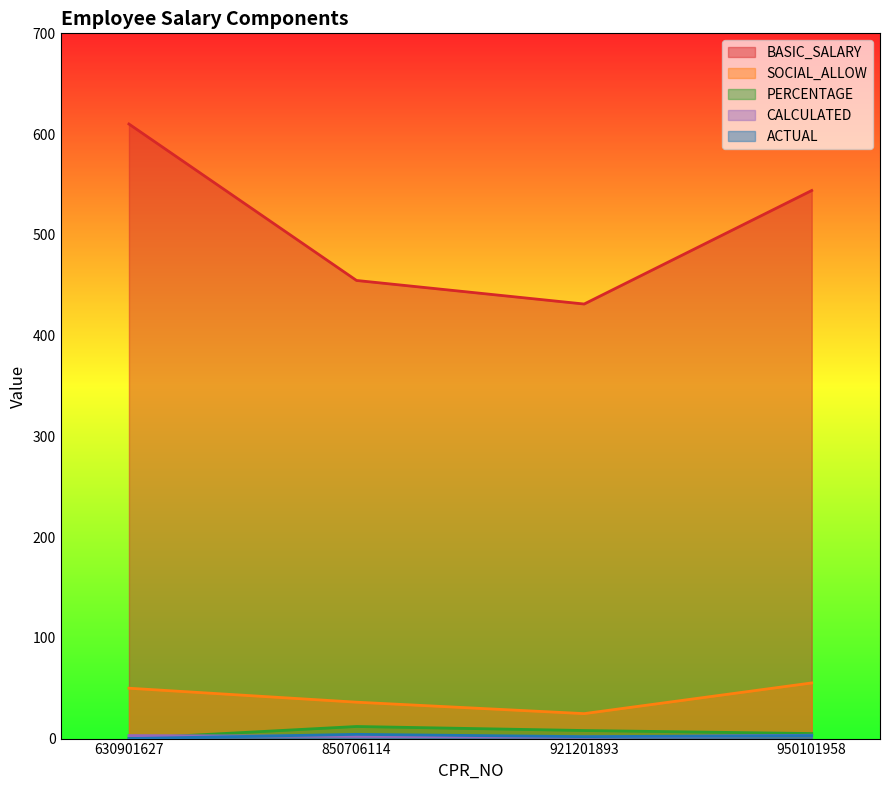

Which category has the lowest value in the ACTUAL series?

630901627